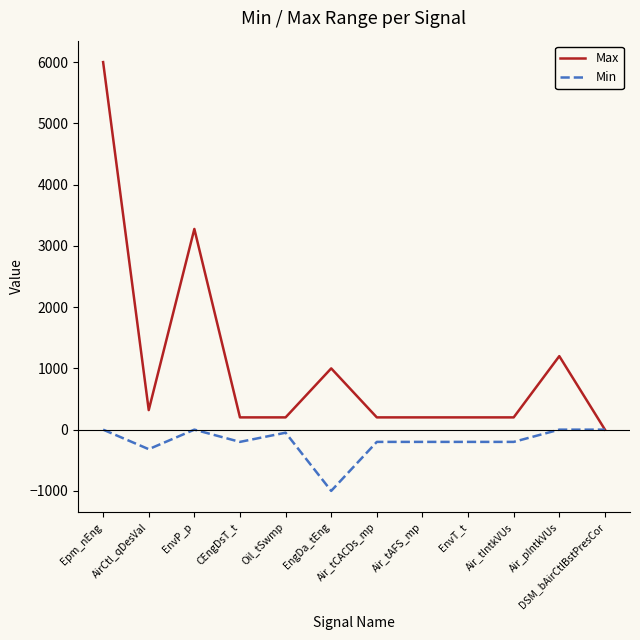

What is the maximum value shown in the chart?

6000